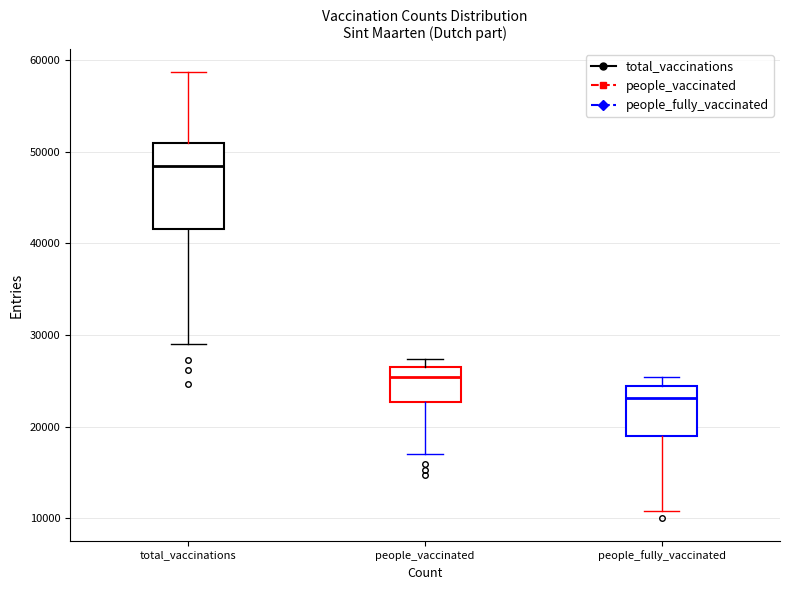

Where is the upper edge of the box for people_fully_vaccinated on the y-axis? The values are not printed on the chart, so give them approximately, as read against the axis.

24000